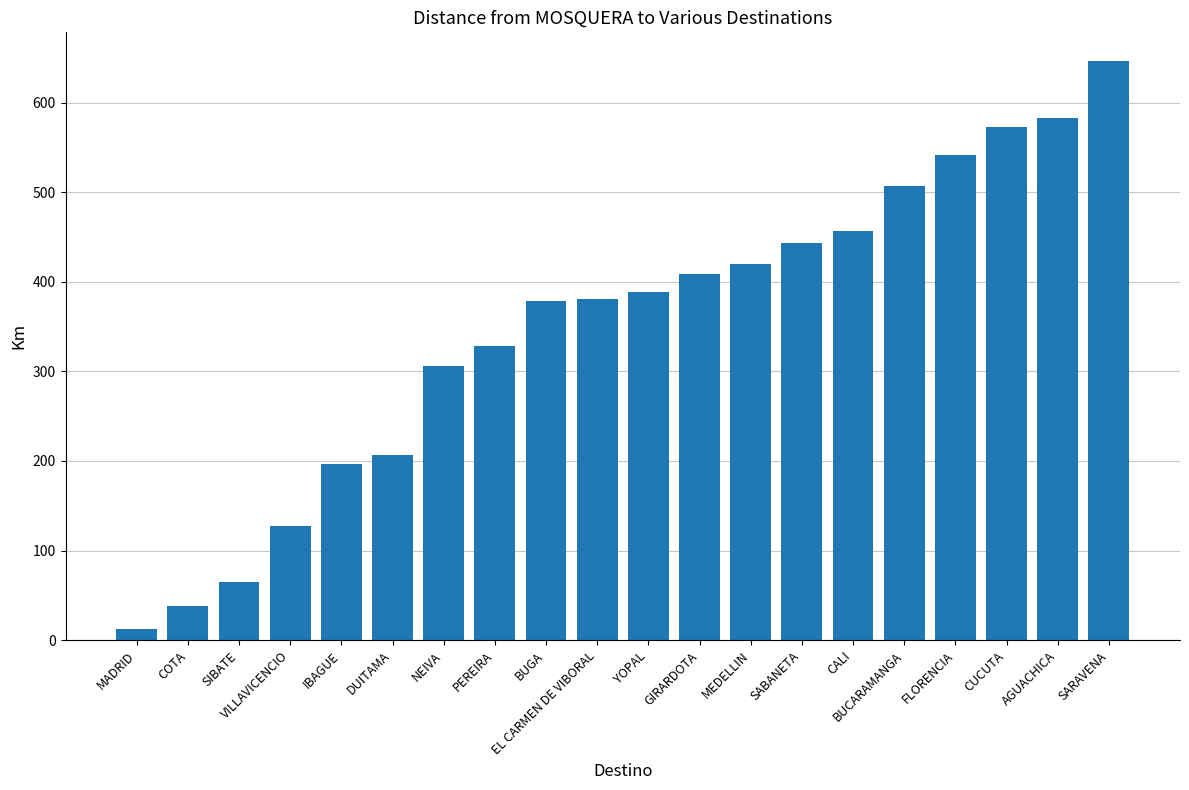

What position from the right is IBAGUE?

16